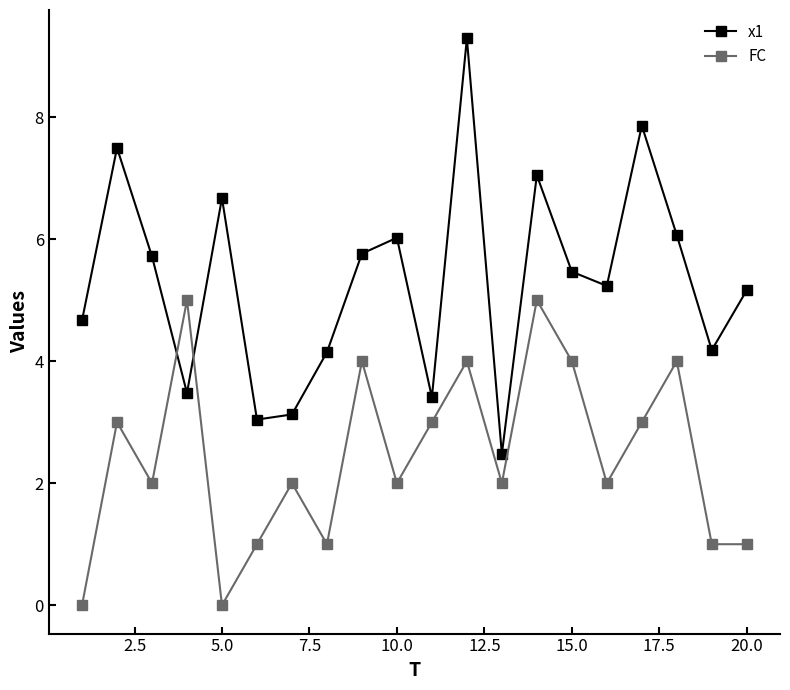

After their last crossing, which series has the higher values: x1 or FC?

x1